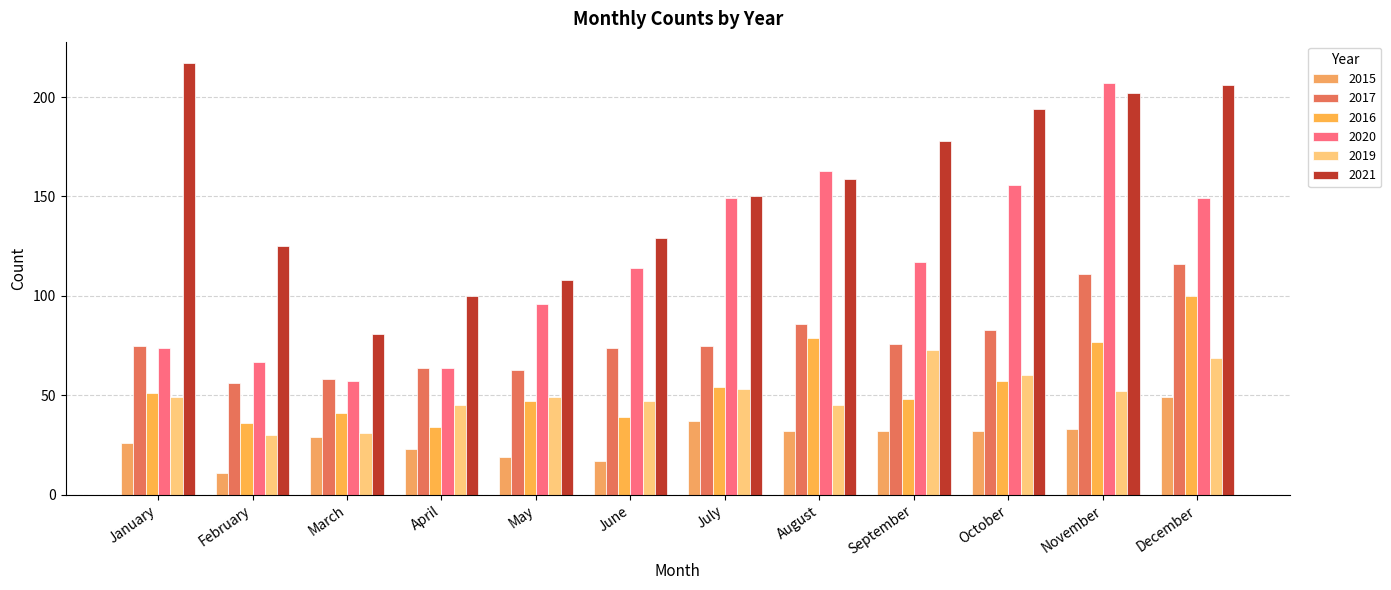

At how many categories does at least one series exceed 28?

12